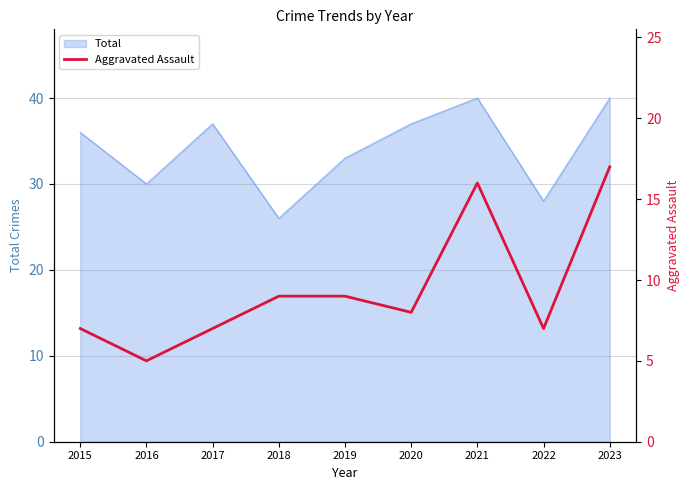

True or false: there are more than 2 points higher than both neighbors.

False